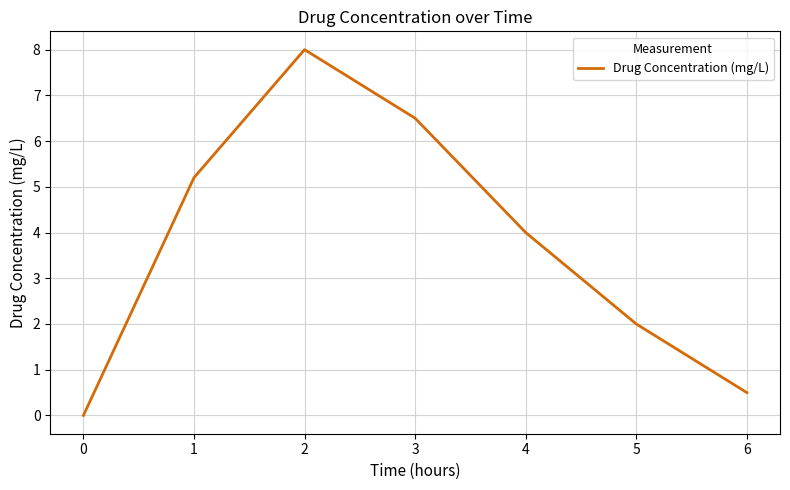

The value at 6 is 0.1. True or false?

False